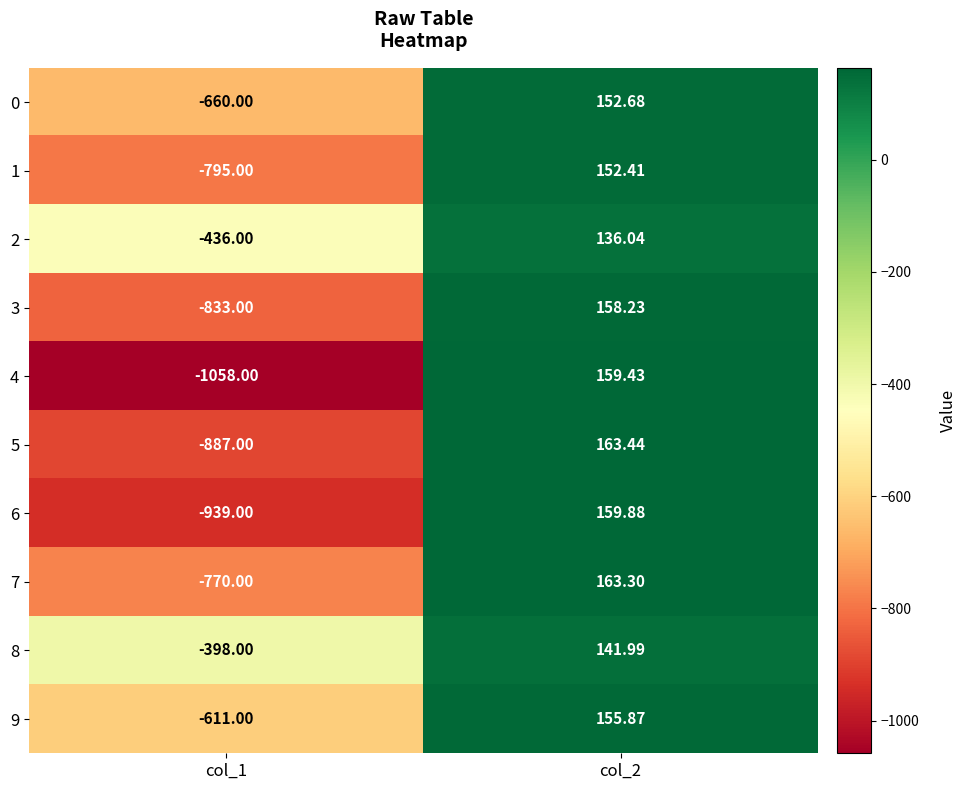

Is the value of 4 at col_1 greater than the value of 1 at col_2?

No